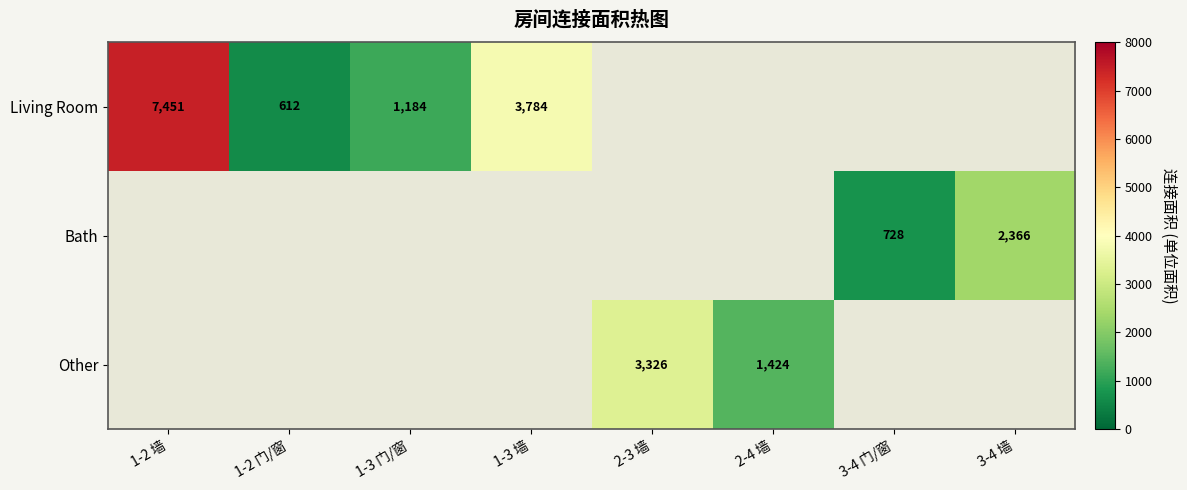

True or false: Living Room has a value of 612 at 1-2 门/窗.

True